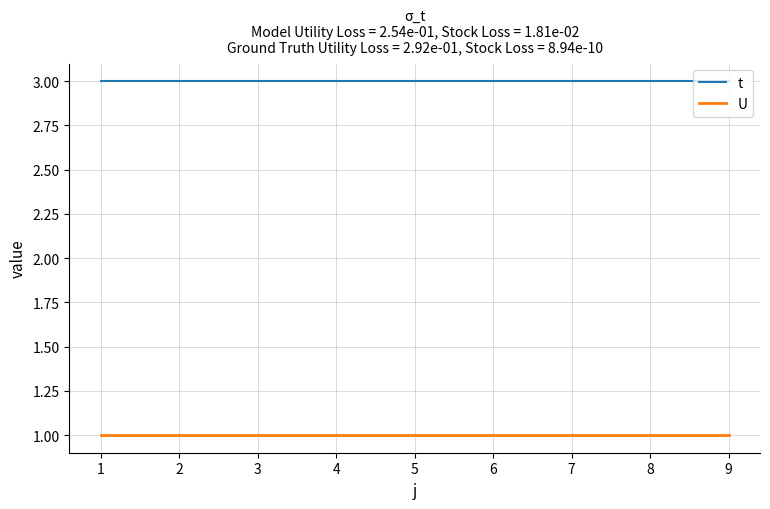

How many lines are shown in the chart?

2